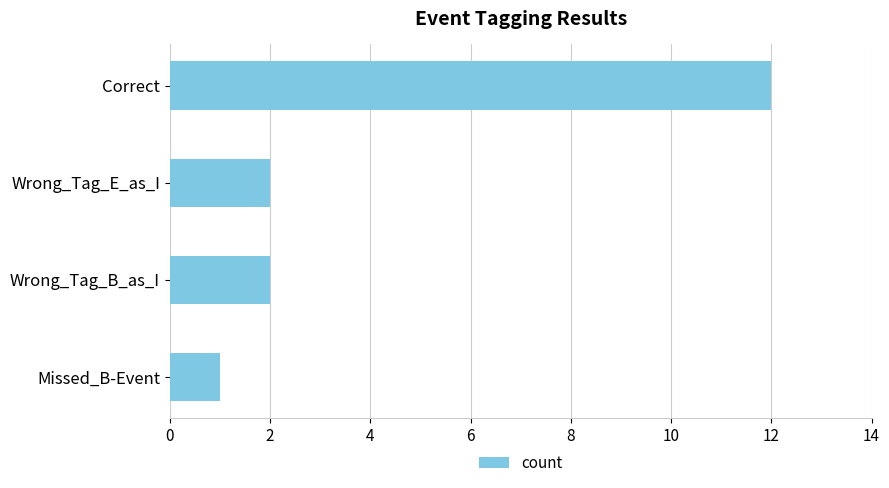

How many distinct data groups are displayed?

1